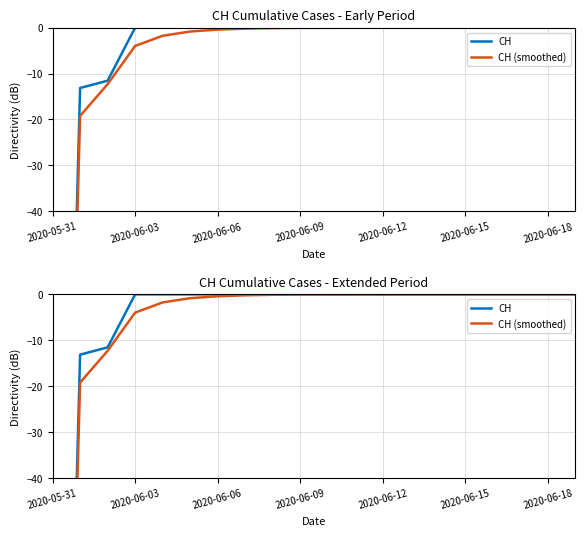

Which series has the largest total across all categories?

CH